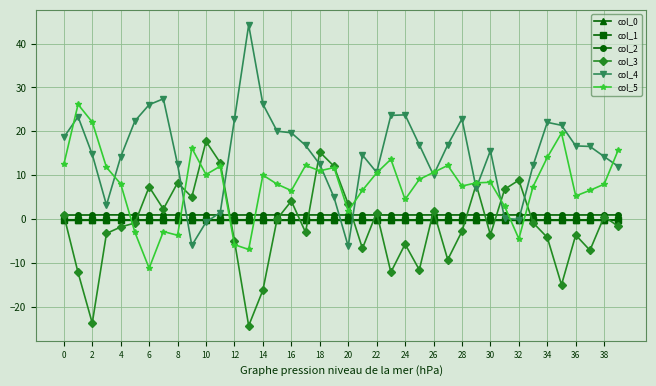

True or false: col_0 has more than 2 interior local peaks.

True